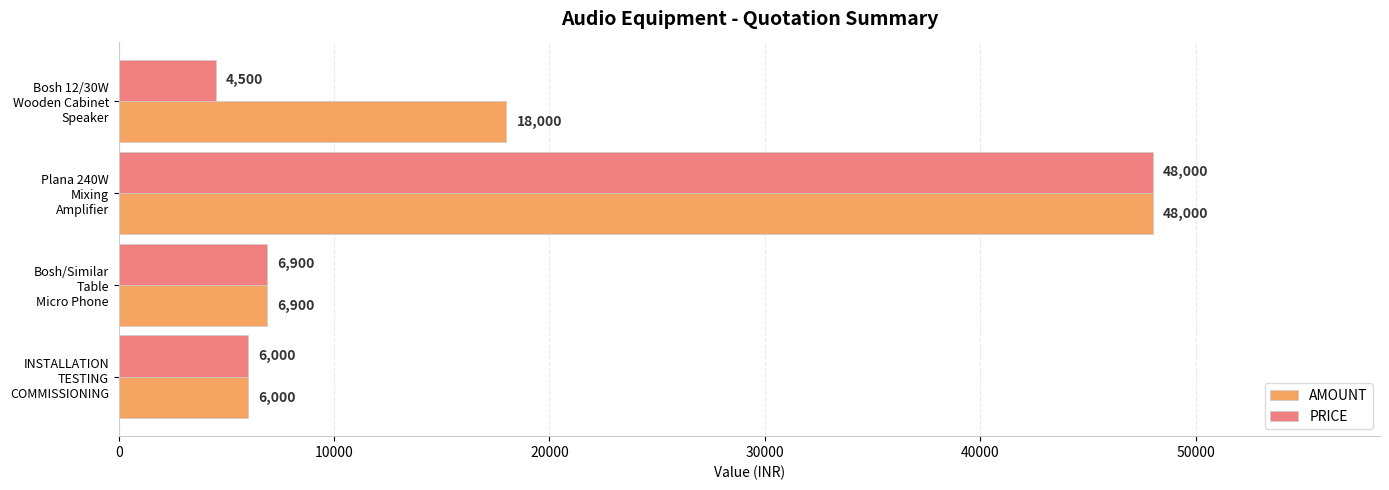

At which category is the sum across all series the highest?

Plana 240W
Mixing
Amplifier